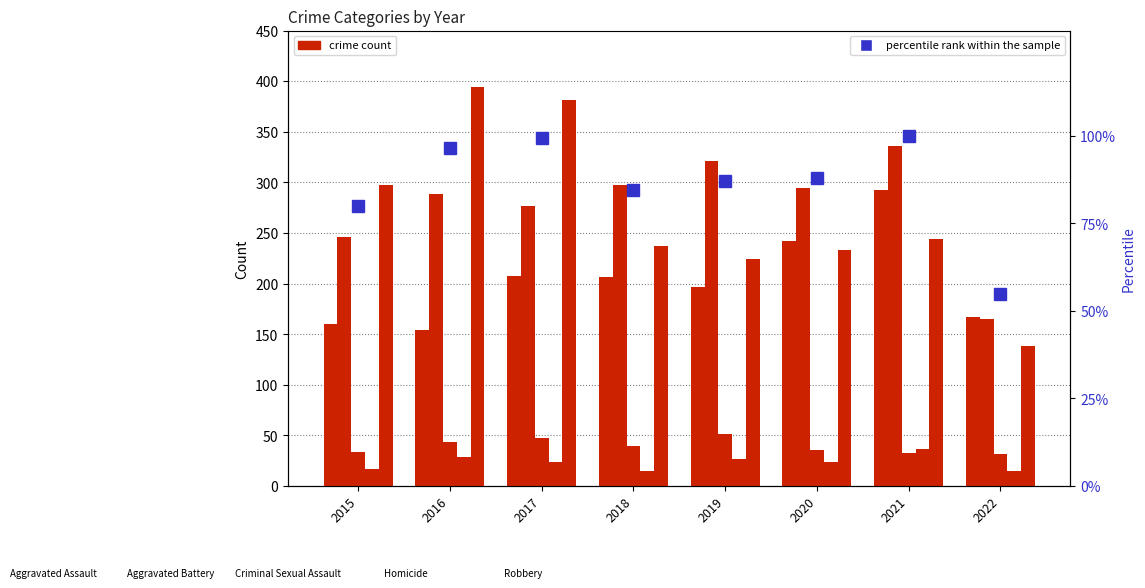

Reading right to left, what are all the values shown in this chart?

Aggravated Assault: 167.0	292.0	242.0	197.0	206.0	207.0	154.0	160.0
Aggravated Battery: 165.0	336.0	294.0	321.0	297.0	277.0	288.0	246.0
Criminal Sexual Assault: 32.0	33.0	36.0	51.0	40.0	47.0	43.0	34.0
Homicide: 15.0	37.0	24.0	27.0	15.0	24.0	29.0	17.0
Robbery: 138.0	244.0	233.0	224.0	237.0	381.0	394.0	297.0
percentile rank within the sample: 54.9	100.0	88.0	87.0	84.4	99.4	96.4	80.0